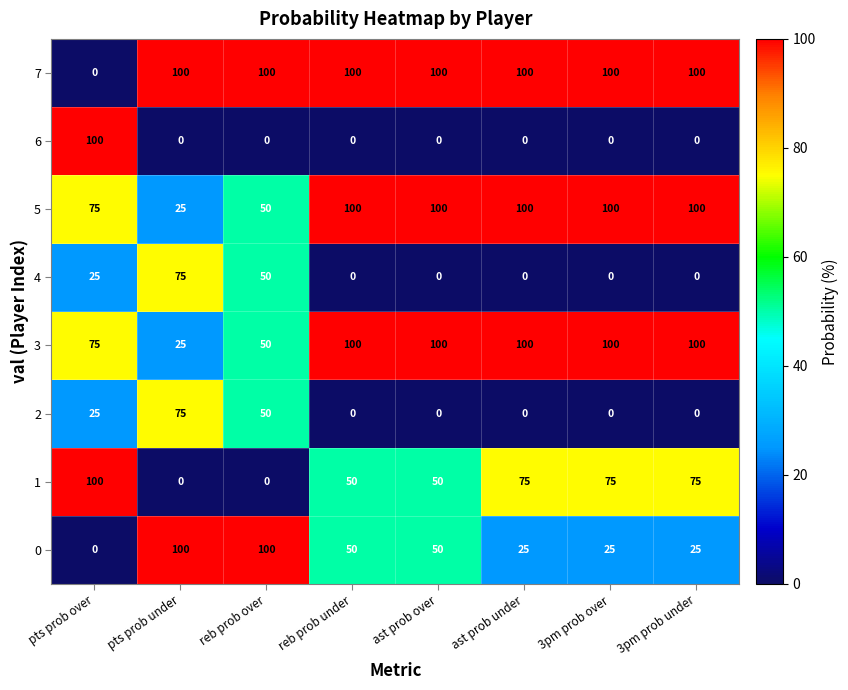

Rank the series at pts prob over from highest to lowest value.

1, 6, 3, 5, 2, 4, 0, 7